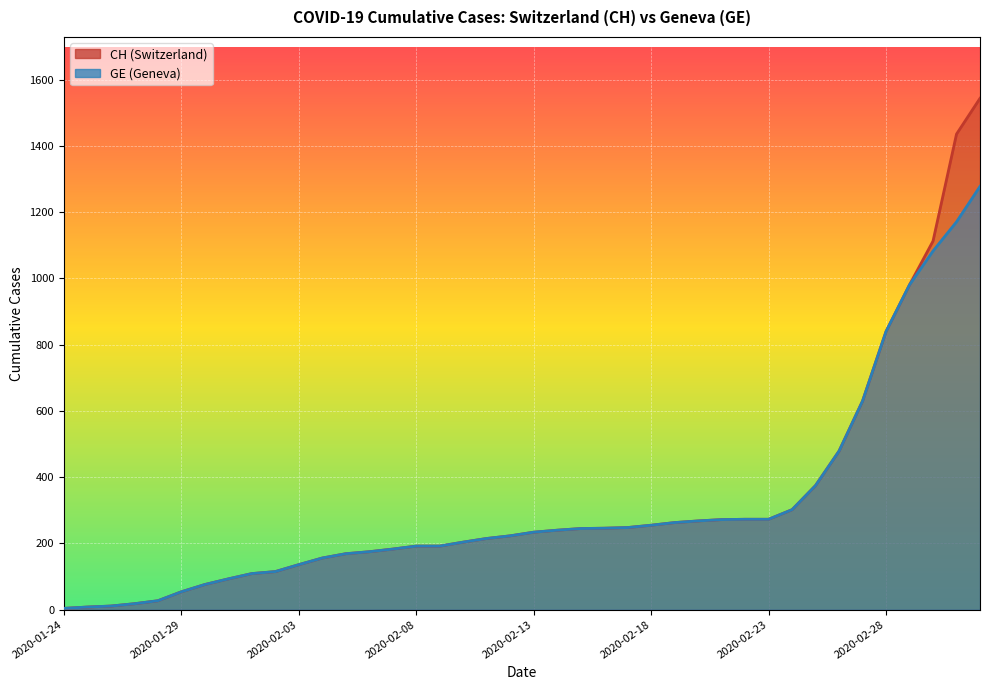

Which series has the largest total across all categories?

CH